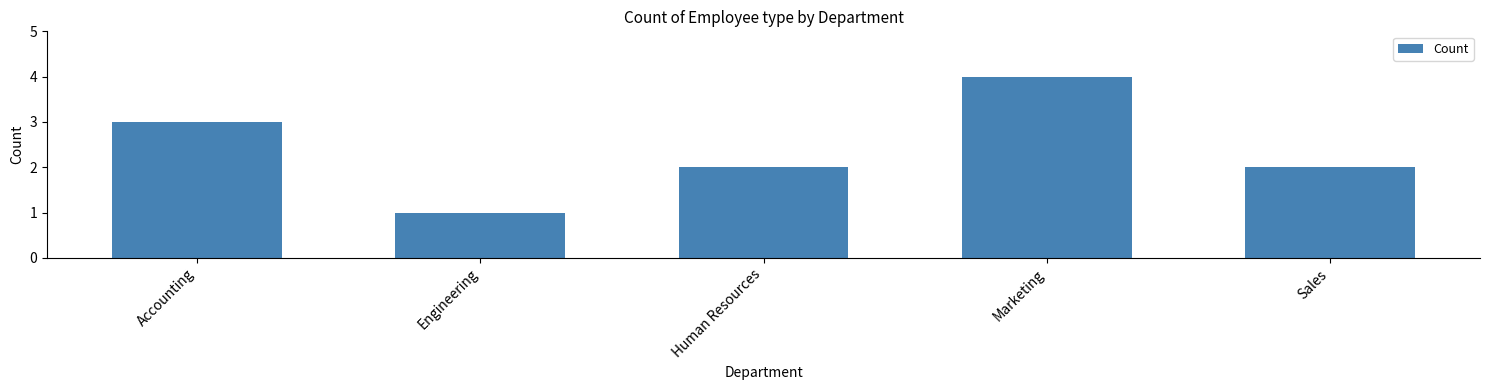

At which category does the chart reach its minimum across all series?

Engineering